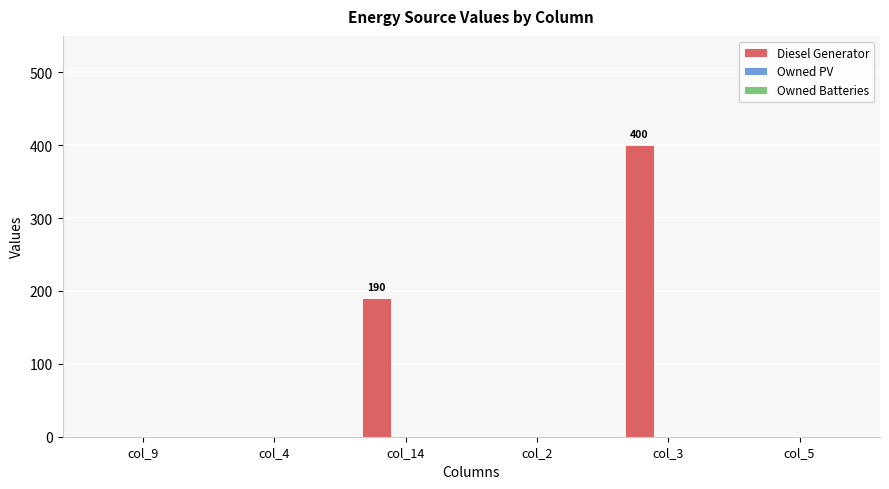

At which label is the value closest to 200?

col_14